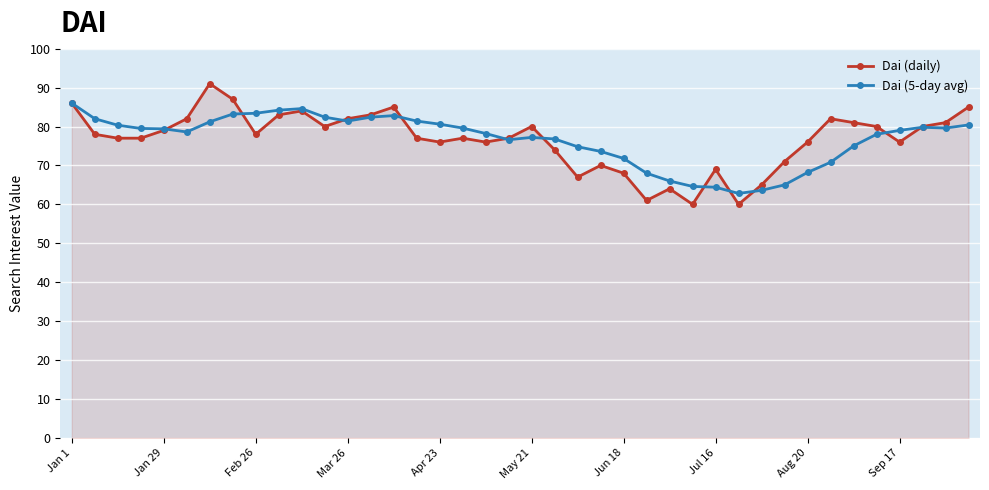

What is the value of the Dai (5-day avg) point at the 33rd from the left?

68.2